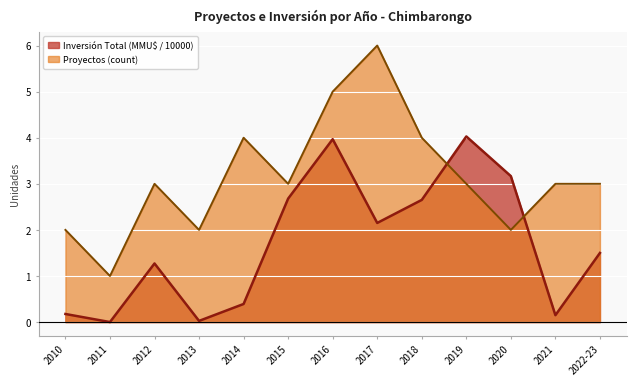

Which series has the largest total across all categories?

Proyectos (count)